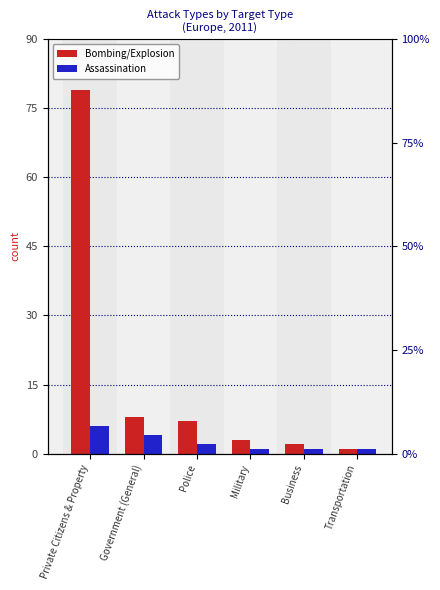

What are all the series names shown in the legend?

Bombing/Explosion, Assassination